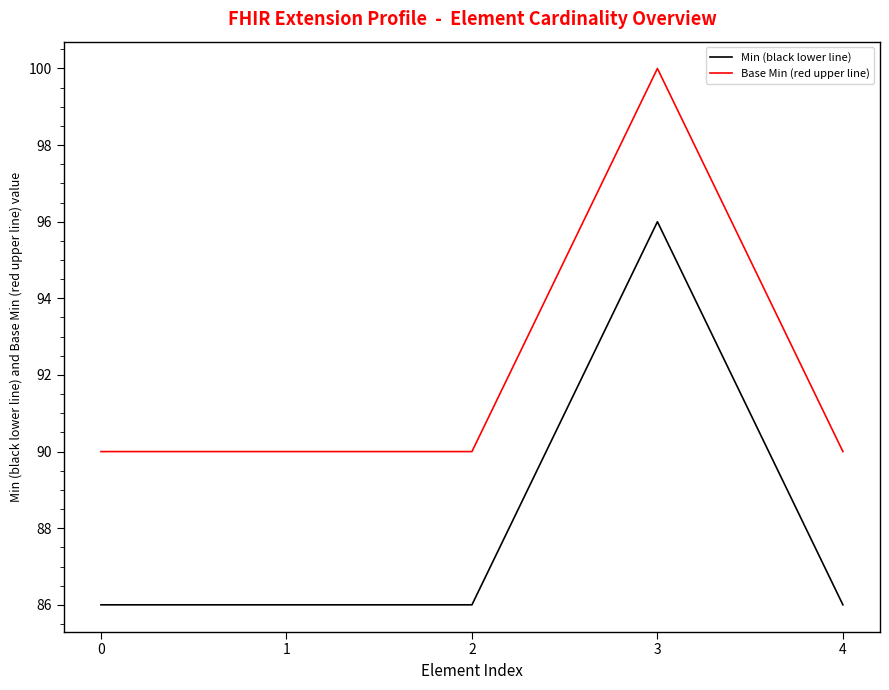

What is the difference between the maximum and second lowest values in the Base Min (red upper line) series?

10